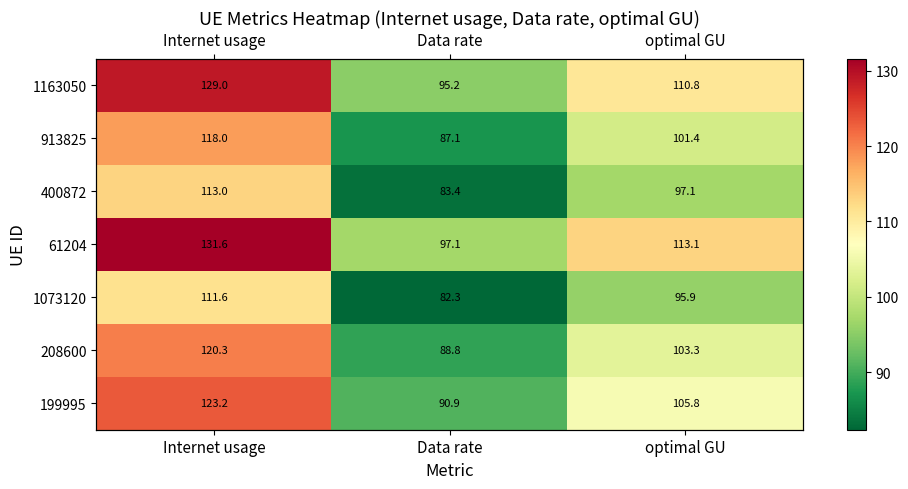

What is the highest value of the 208600 series?

120.3